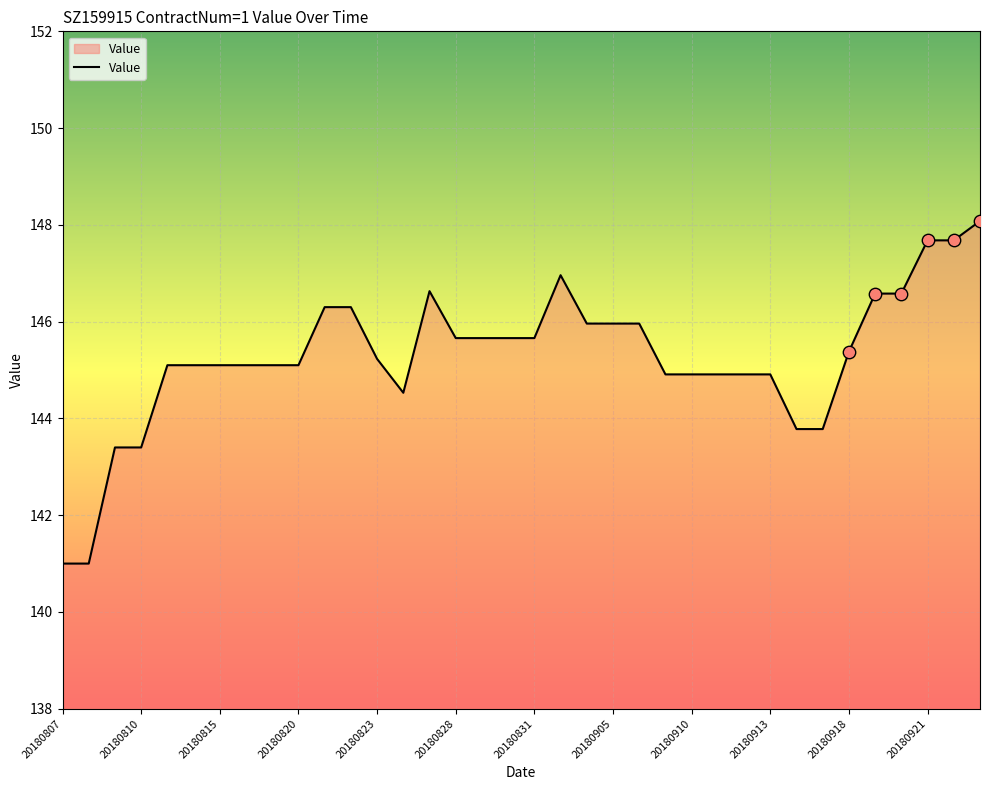

What is the minimum value shown in the chart?

141.0